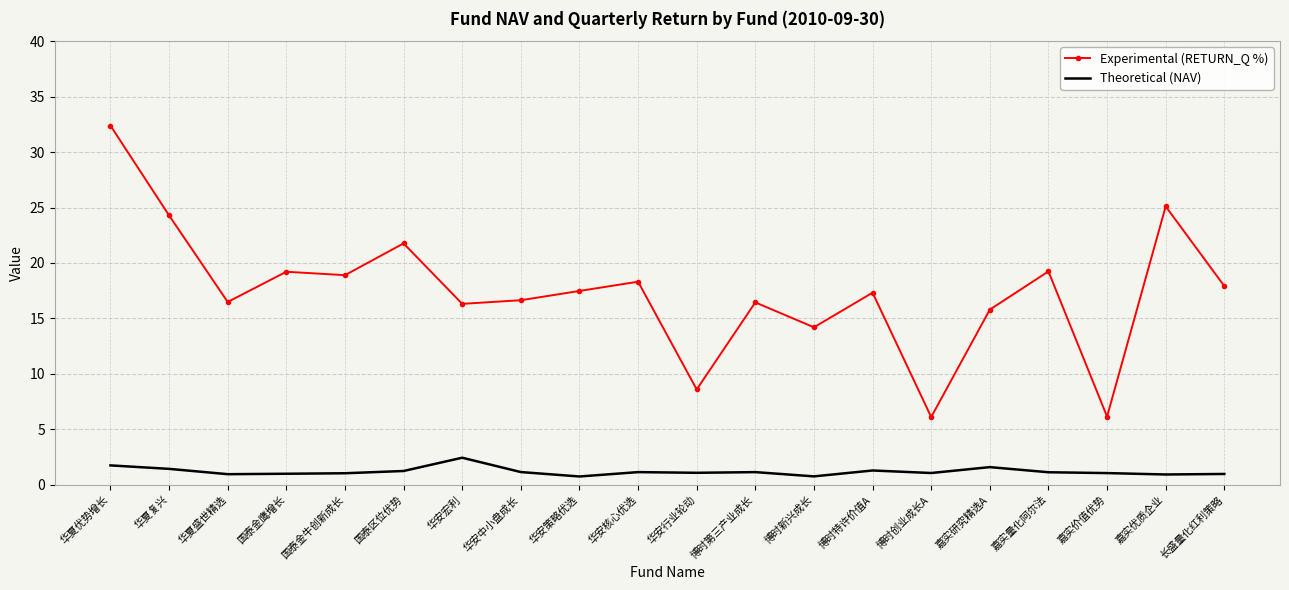

At which category is the sum across all series the highest?

华夏优势增长